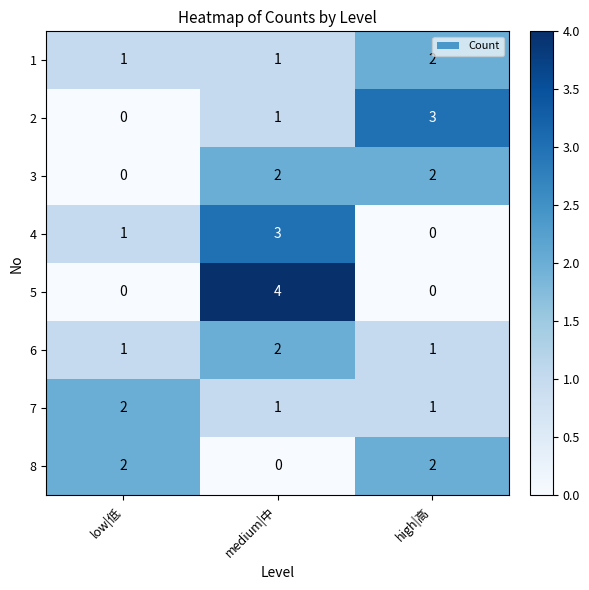

What is the total value across all series at medium|中?

14